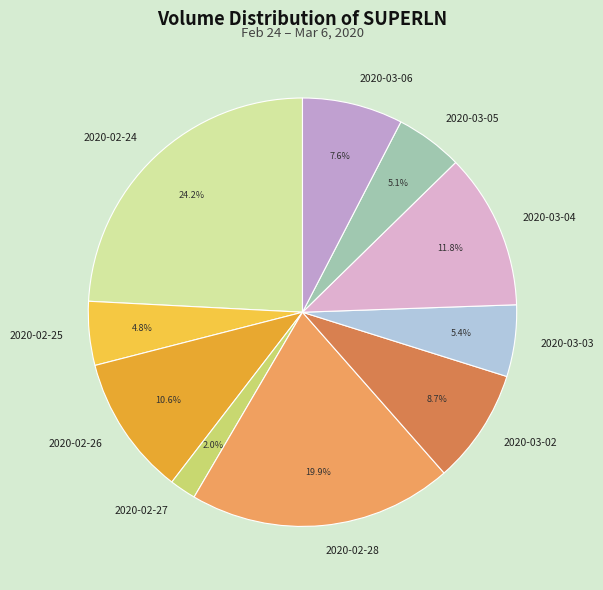

To the nearest percent, what portion does 2020-02-24 represent?

24%